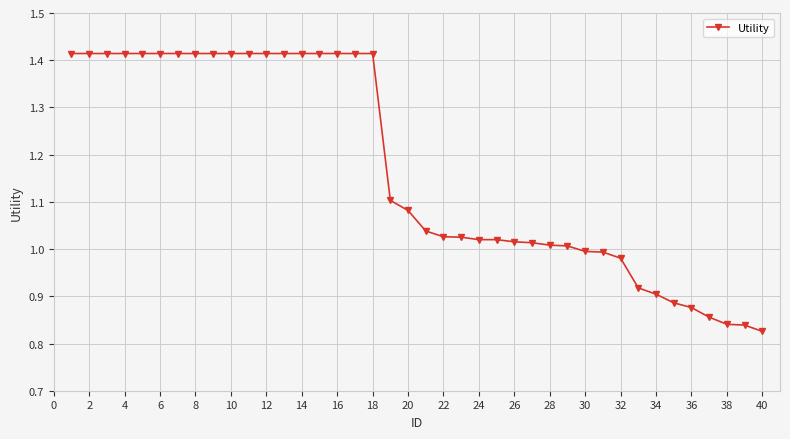

What is the average value?

1.2